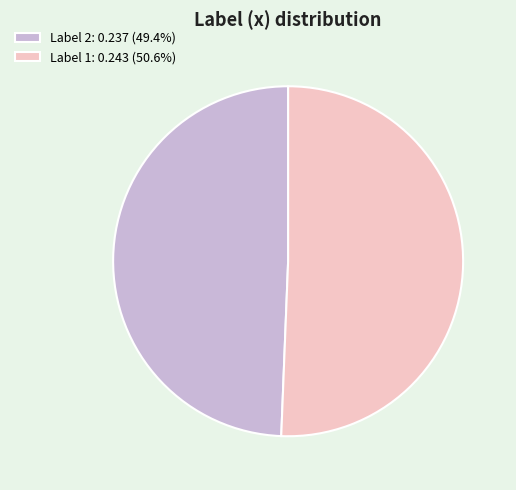

Is there any slice that represents more than half of the pie?

Yes